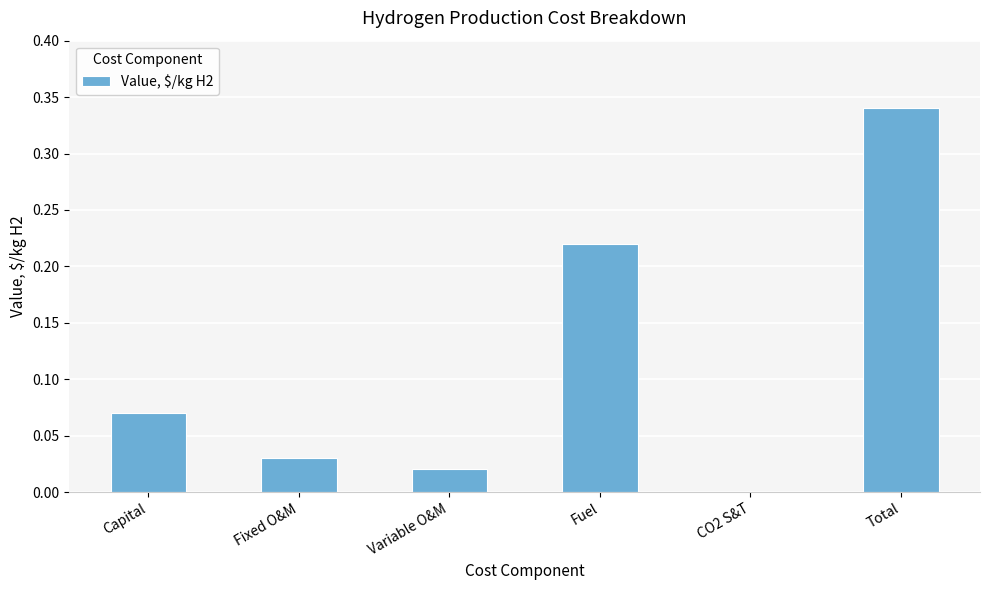

Which label corresponds to the largest value in the chart?

Total